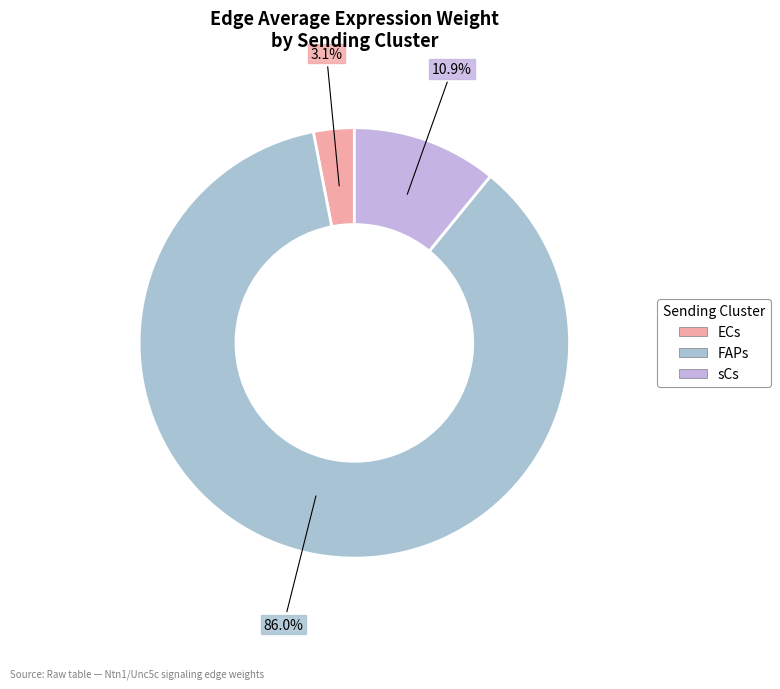

To the nearest percent, what is the combined percentage of FAPs and ECs?

89%